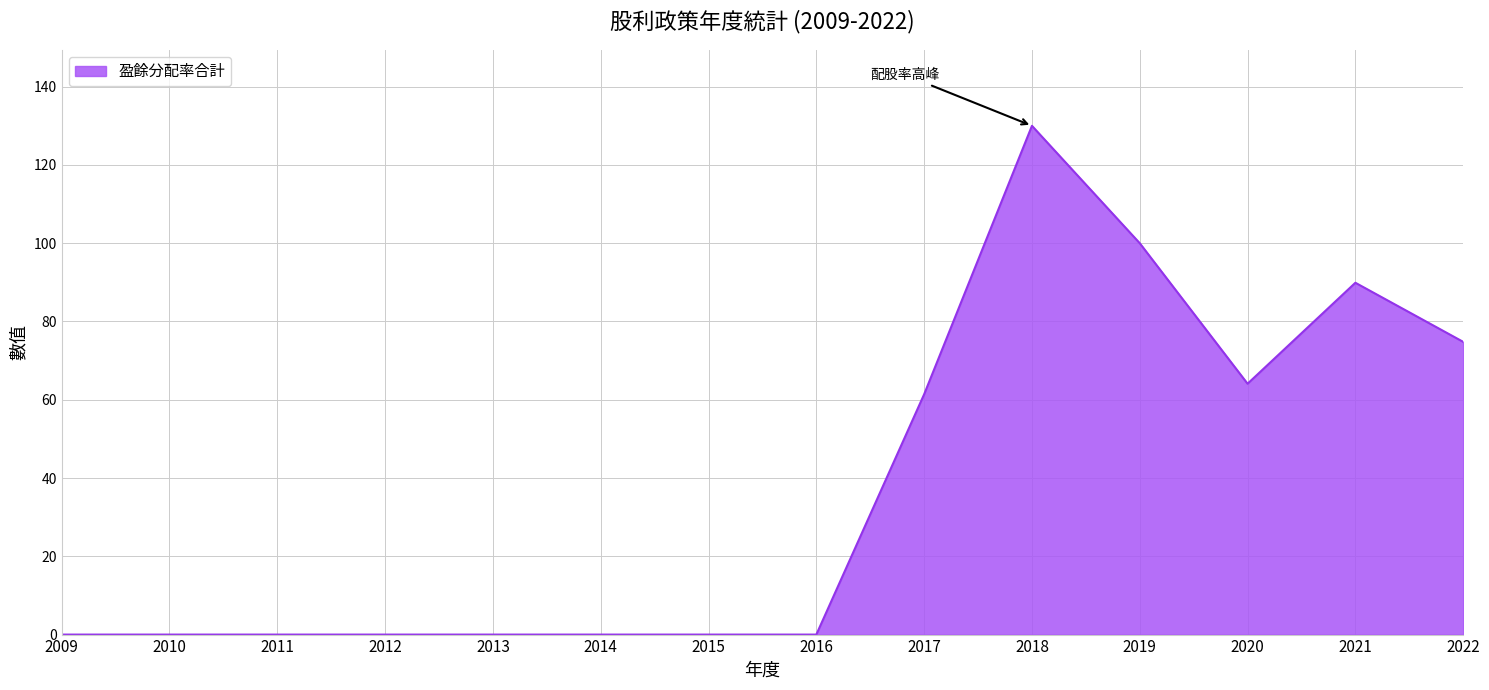

The chart shows a value of 138.3 at 2021. True or false?

False